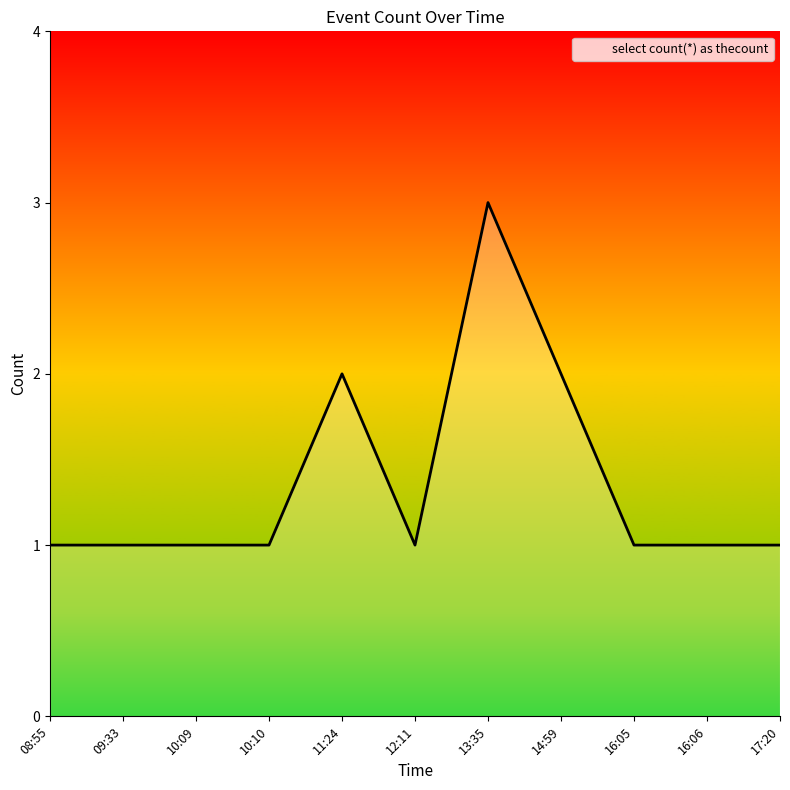

What value does the data have at 14:59?

2